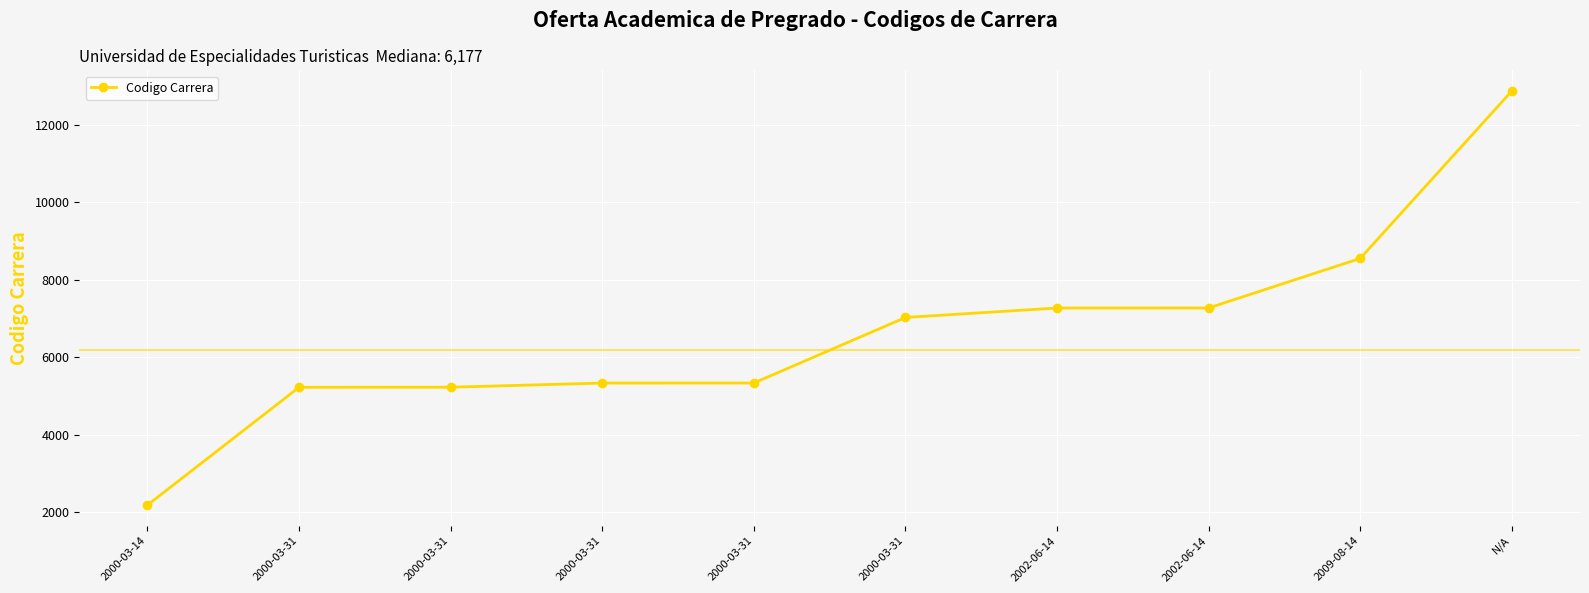

How many categories are shown in the chart?

10